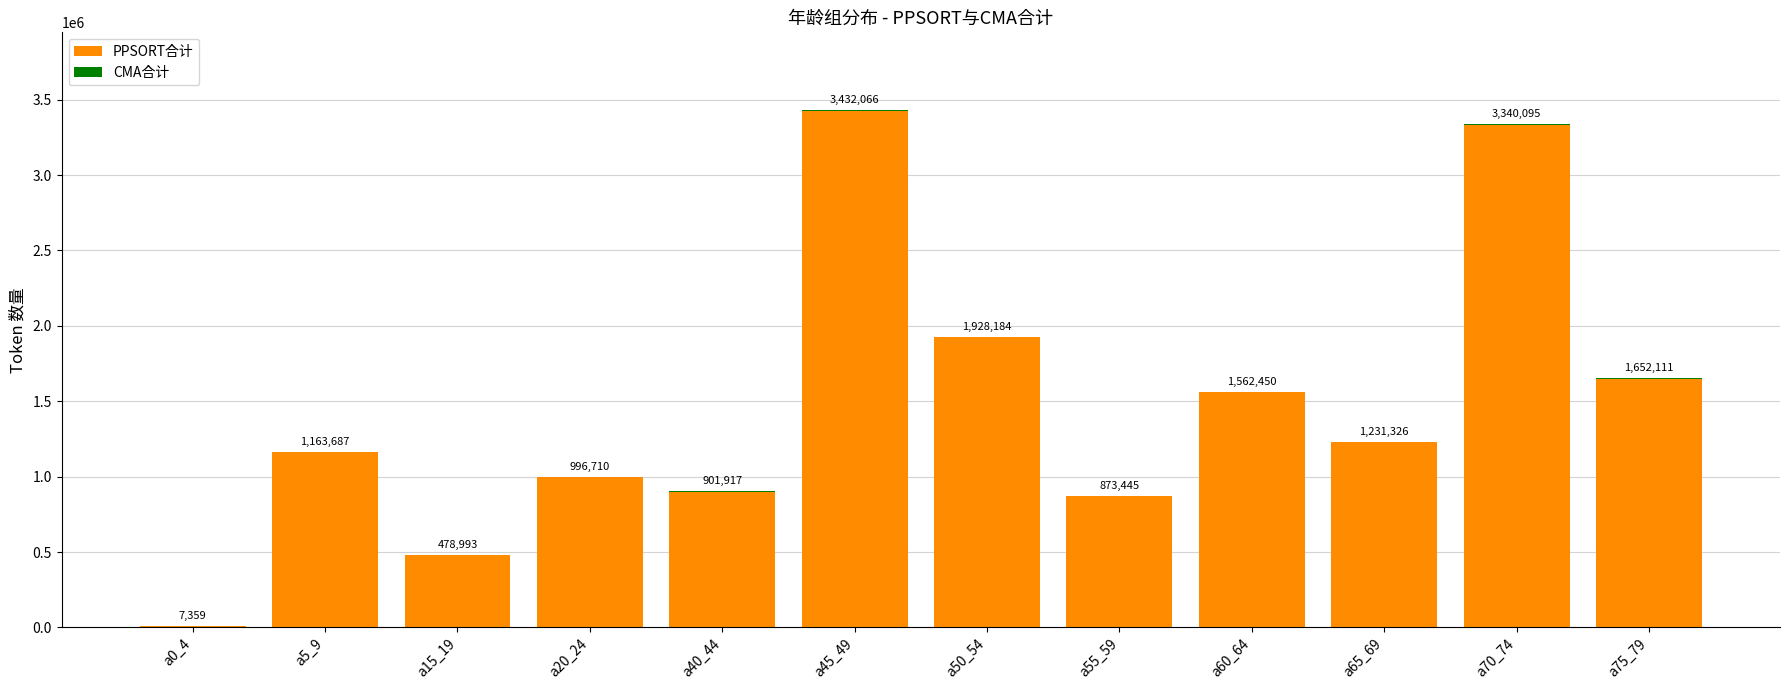

The PPSORT合计 series shows 2949404 at a50_54. True or false?

False